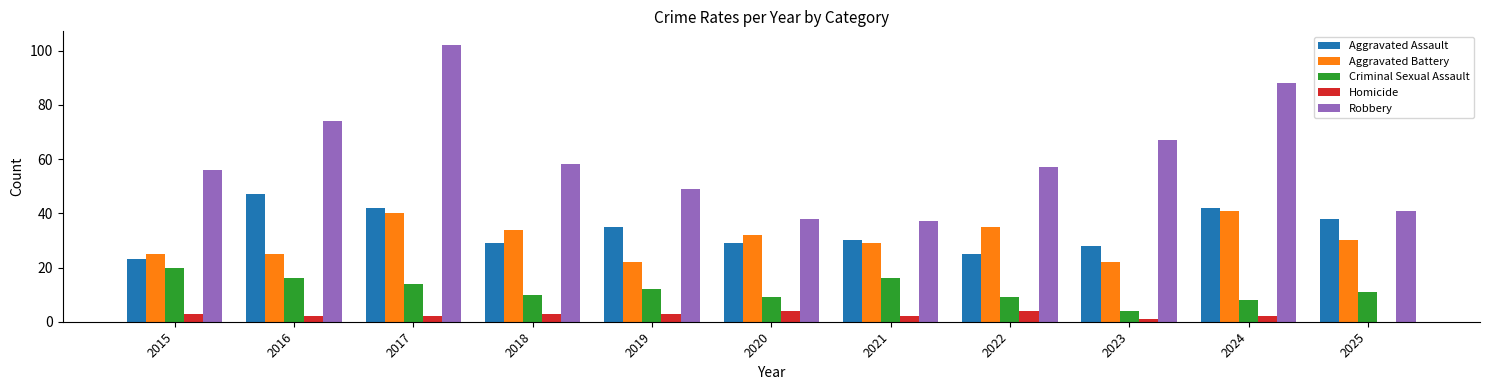

What is the sum of the Criminal Sexual Assault values at 2019 and 2018?

22